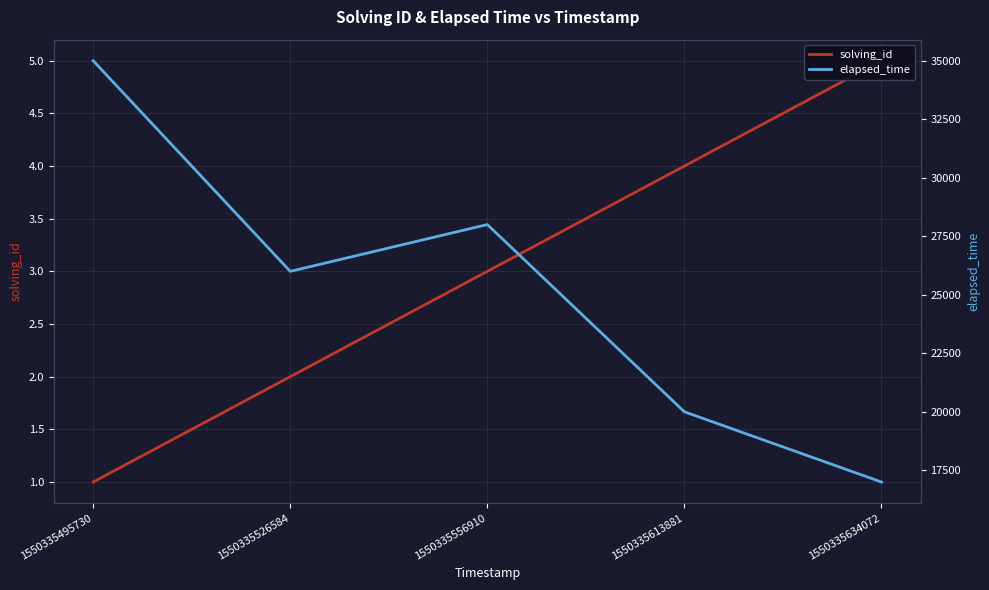

What are all the series names shown in the legend?

solving_id, elapsed_time